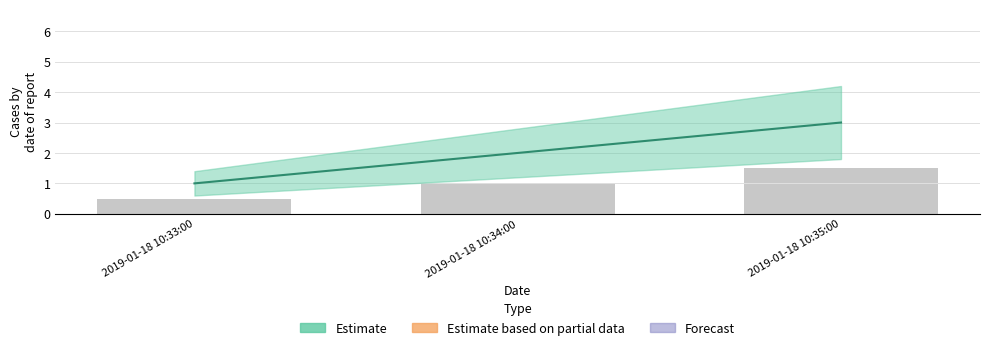

At how many categories does at least one series exceed 1?

2